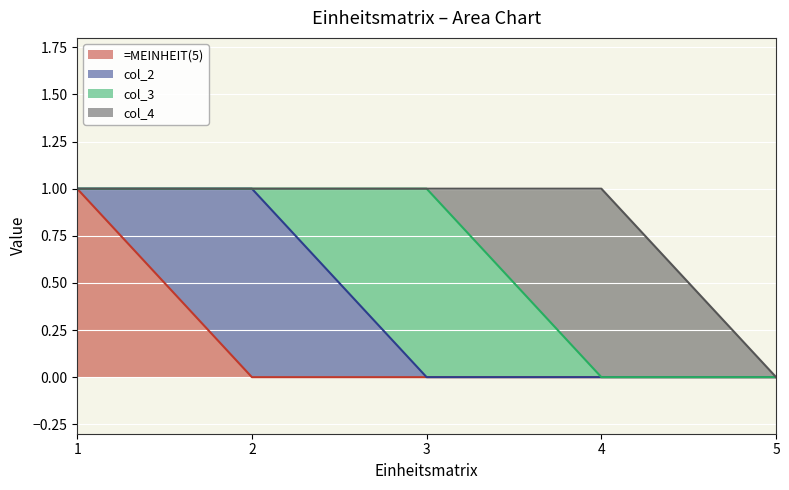

Which series has the largest total across all categories?

=MEINHEIT(5)